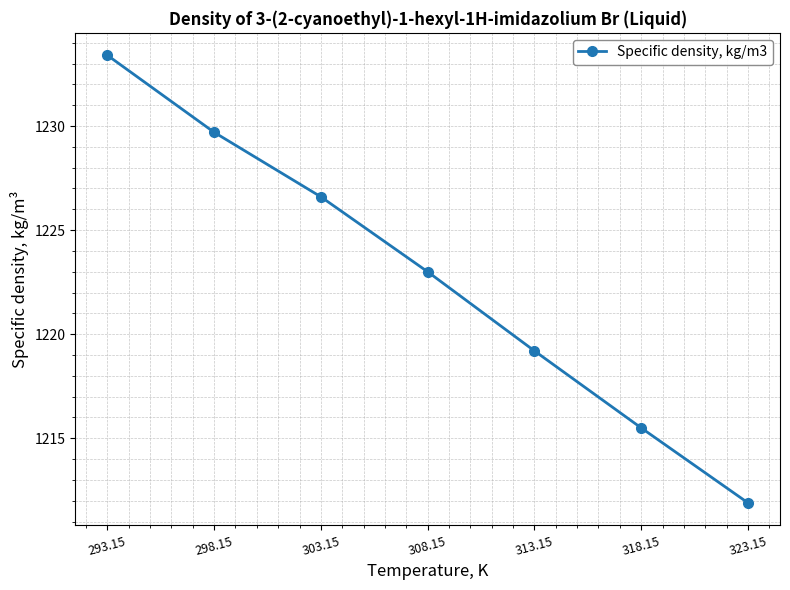

Which label corresponds to the largest value in the chart?

293.15